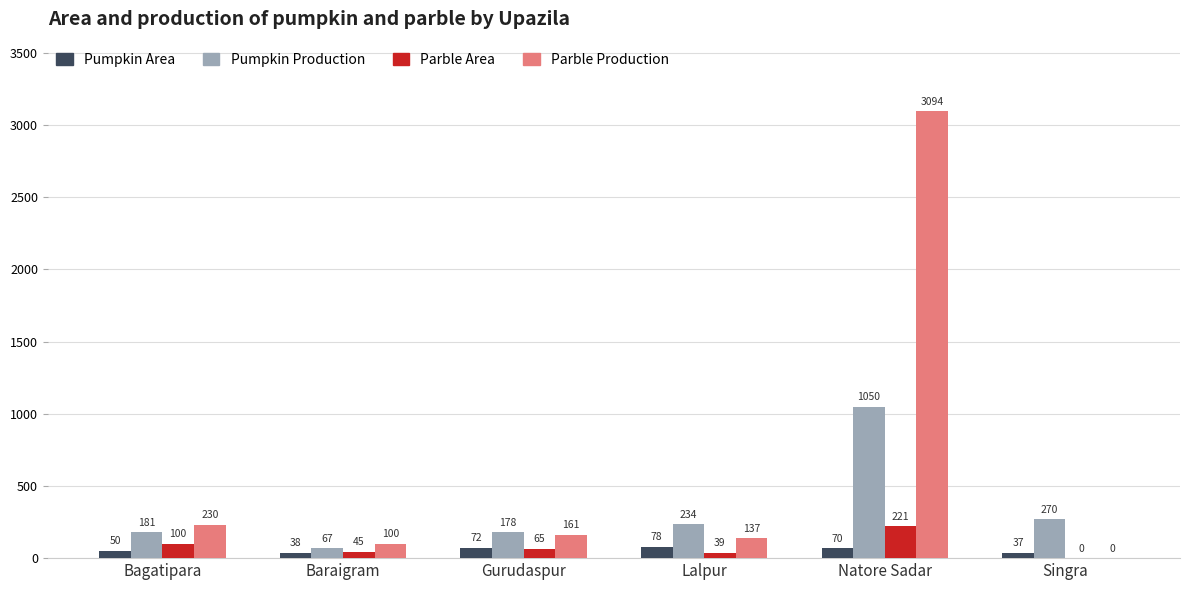

Reading right to left, extract all data points from this chart.

Pumpkin Area: Singra=37	Natore Sadar=70	Lalpur=78	Gurudaspur=72	Baraigram=38	Bagatipara=50
Pumpkin Production: Singra=270	Natore Sadar=1050	Lalpur=234	Gurudaspur=178	Baraigram=67	Bagatipara=181
Parble Area: Singra=0	Natore Sadar=221	Lalpur=39	Gurudaspur=65	Baraigram=45	Bagatipara=100
Parble Production: Singra=0	Natore Sadar=3094	Lalpur=137	Gurudaspur=161	Baraigram=100	Bagatipara=230